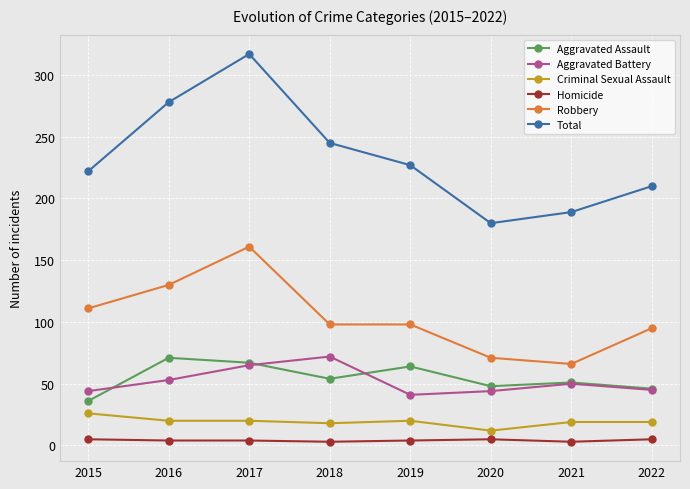

True or false: Homicide and Aggravated Battery intersect in this chart.

False